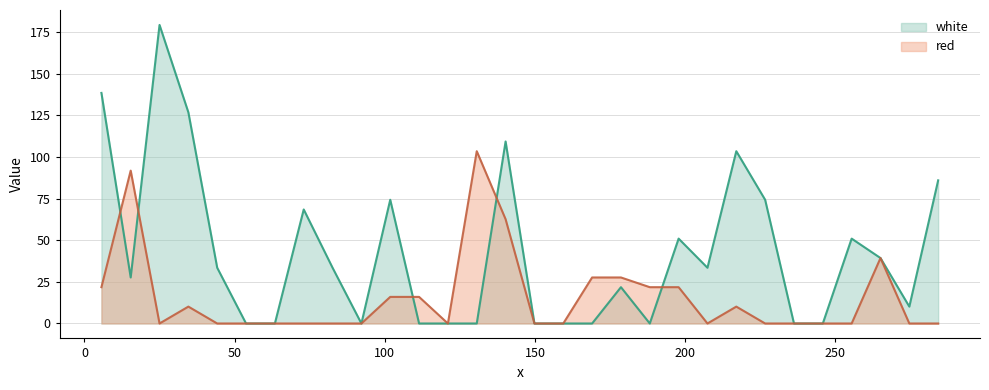

True or false: white and red intersect in this chart.

True